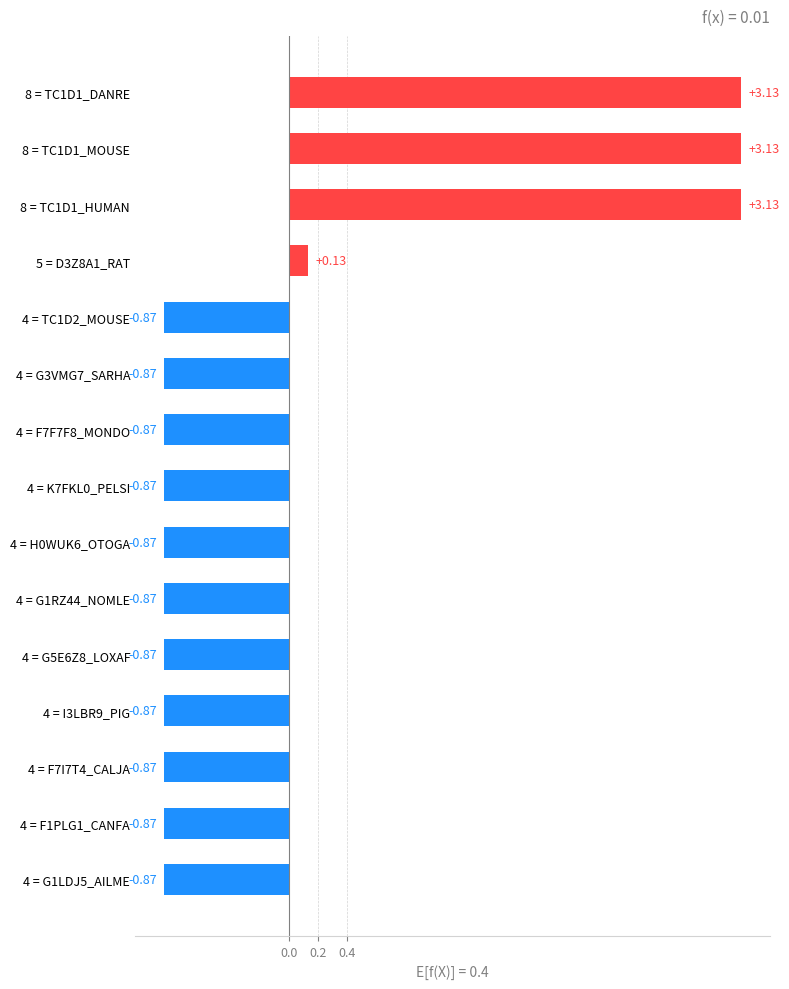

What is the difference between the values at 5 = D3Z8A1_RAT and 4 = G1RZ44_NOMLE?

1.0